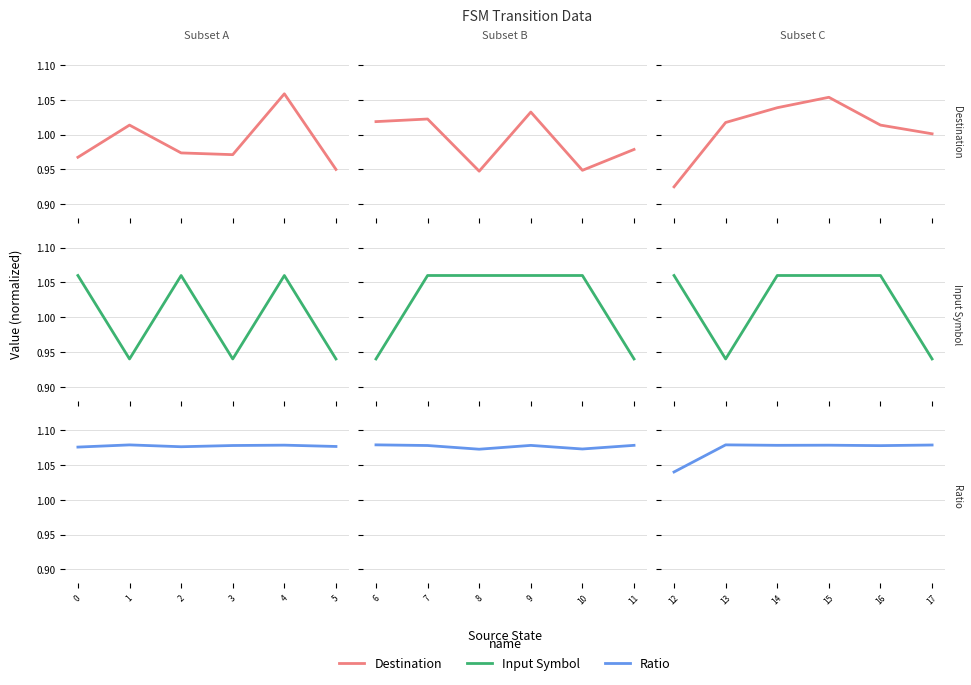

Between 15 and 12, which is larger?

15